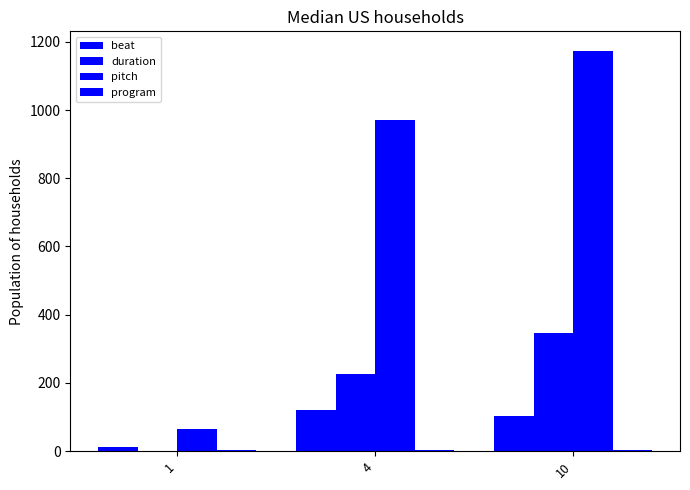

What is the difference between the highest and lowest values at 10?

1168